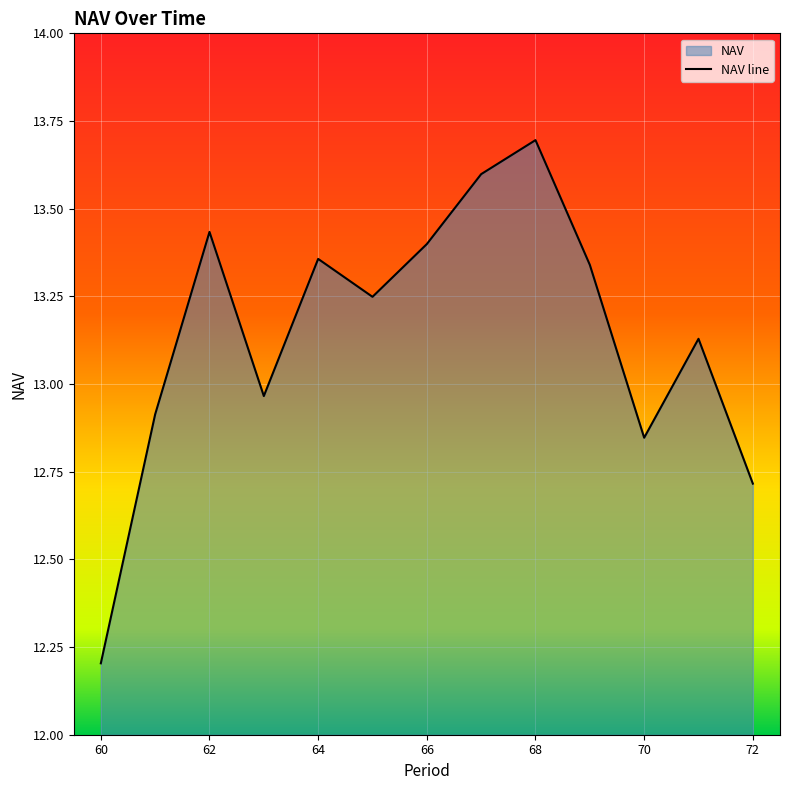

What is the difference between the maximum and minimum values?

1.5